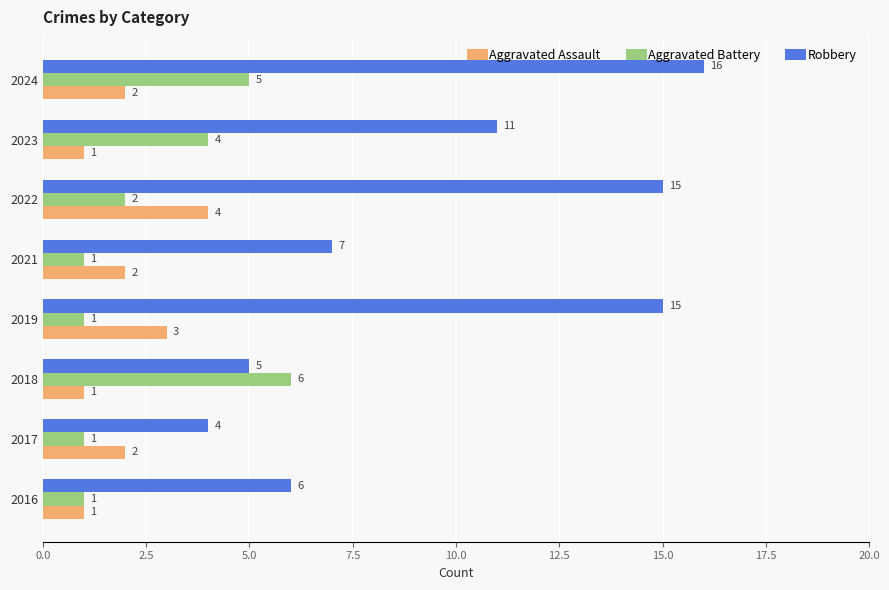

True or false: Aggravated Assault has a value of 1 at 2019.

False